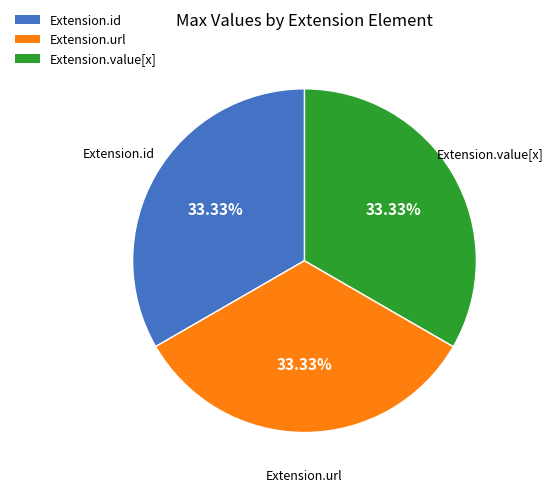

To the nearest percent, what is the average slice percentage?

33%